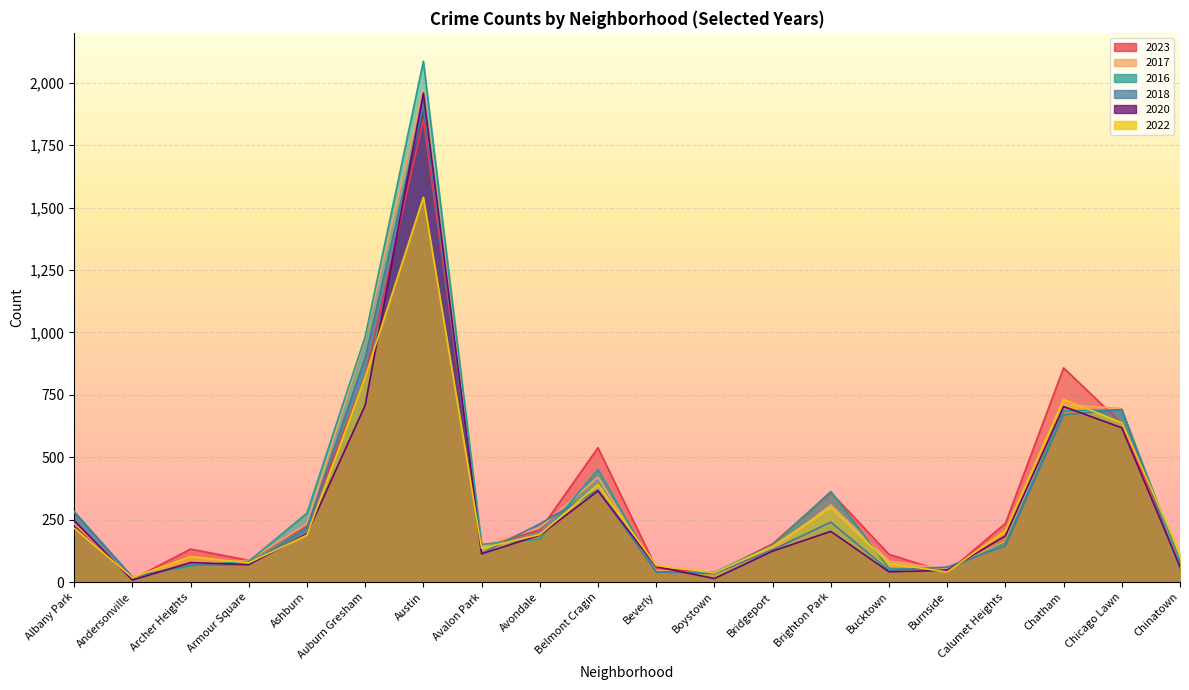

True or false: 2023 and 2016 cross at least once.

True